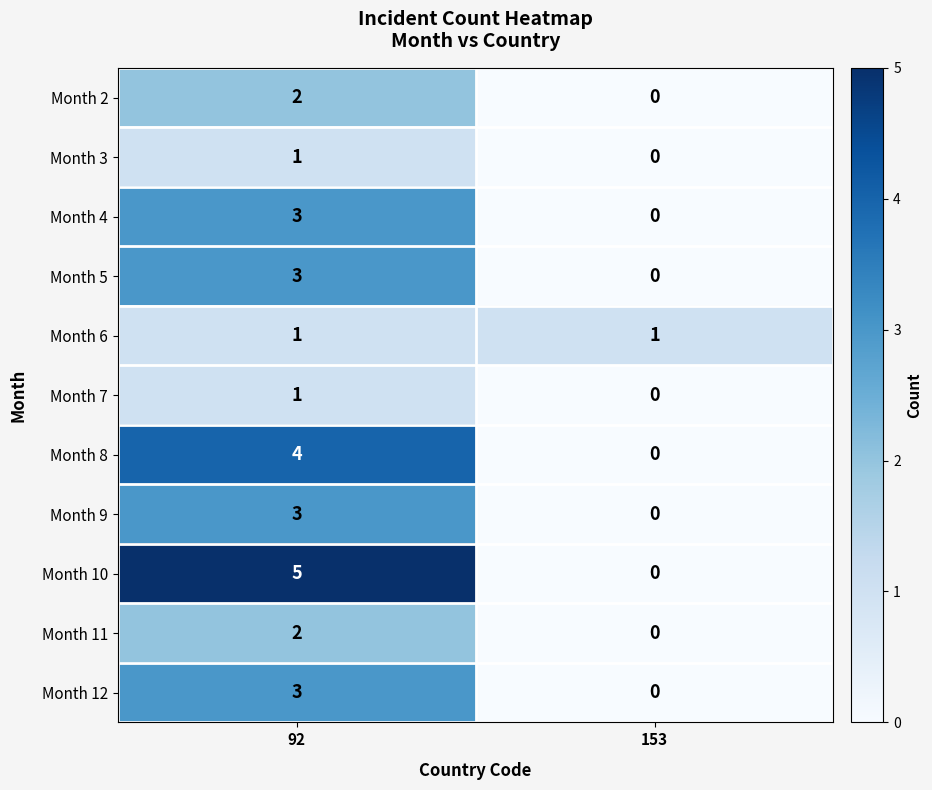

The value of Month 11 at 92 is 1. True or false?

False